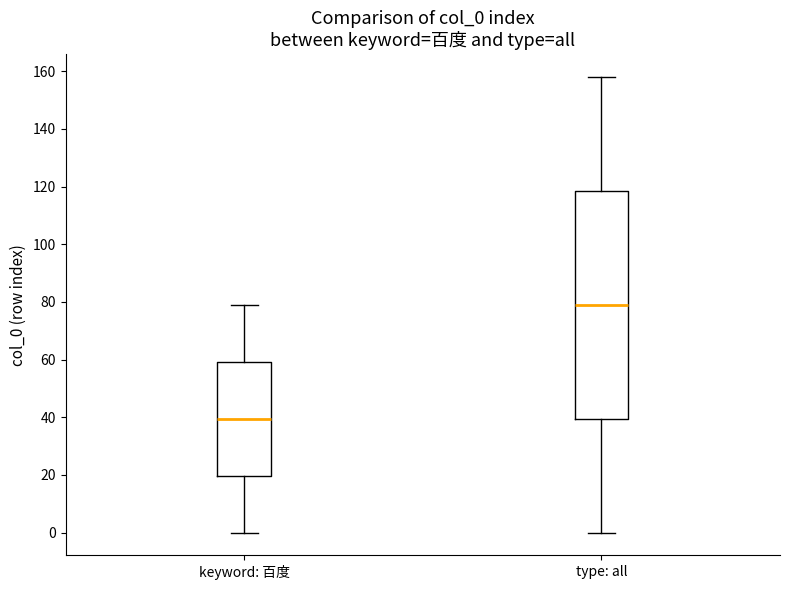

Where does the upper whisker of the box for type: all end on the y-axis? The values are not printed on the chart, so give them approximately, as read against the axis.

158